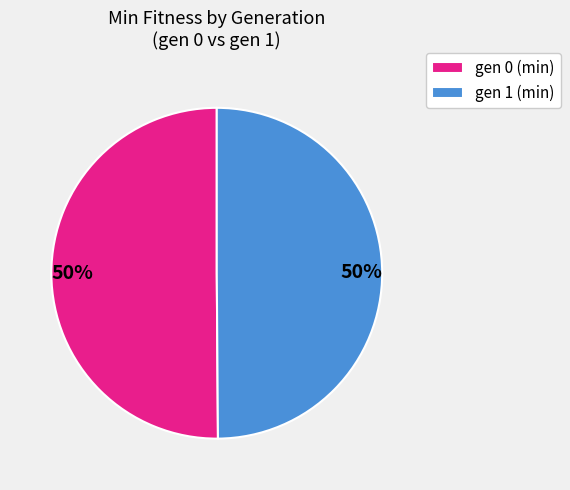

What is the ratio of the value at gen 1 (min) to the value at gen 0 (min)?

1.0